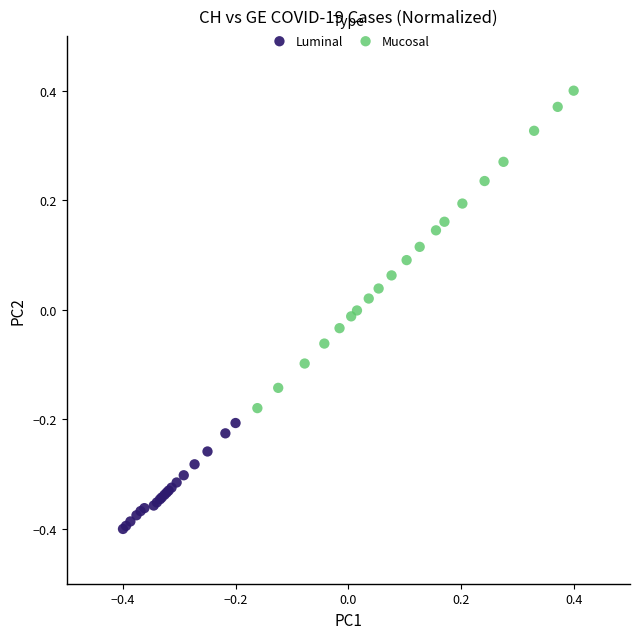

Which series has the largest Y range (max minus min)?

Mucosal